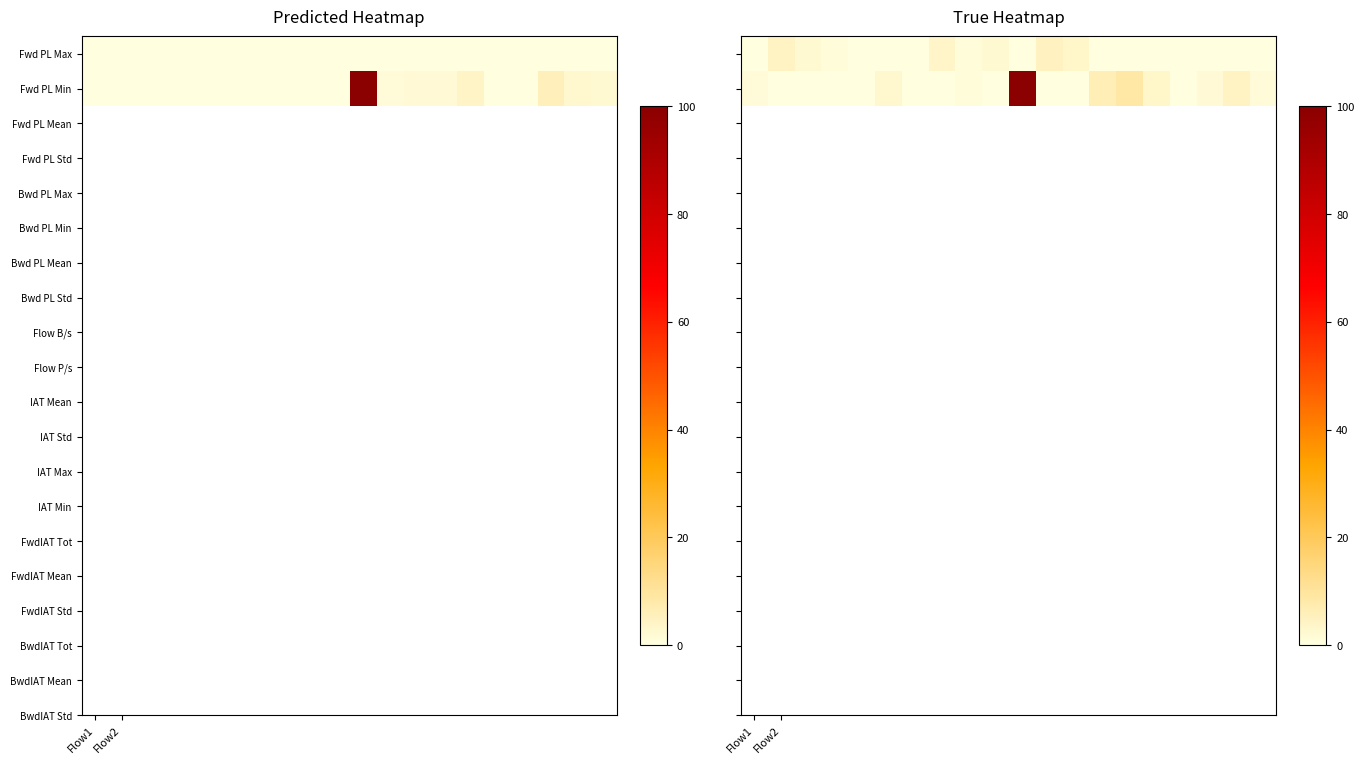

Reading left to right, list all the values displayed in this chart.

row_0: 0.0	4.5	2.3	1.0	0.0	0.0	0.0	3.7	1.0	2.1	0.0	4.7	3.3	0.0	0.0	0.0	0.0	0.2	0.0	0.0
row_1: 1.2	0.0	0.0	0.0	0.0	2.9	0.0	0.2	1.0	0.0	100.0	0.0	0.0	6.3	8.6	3.4	0.0	1.6	4.6	1.5